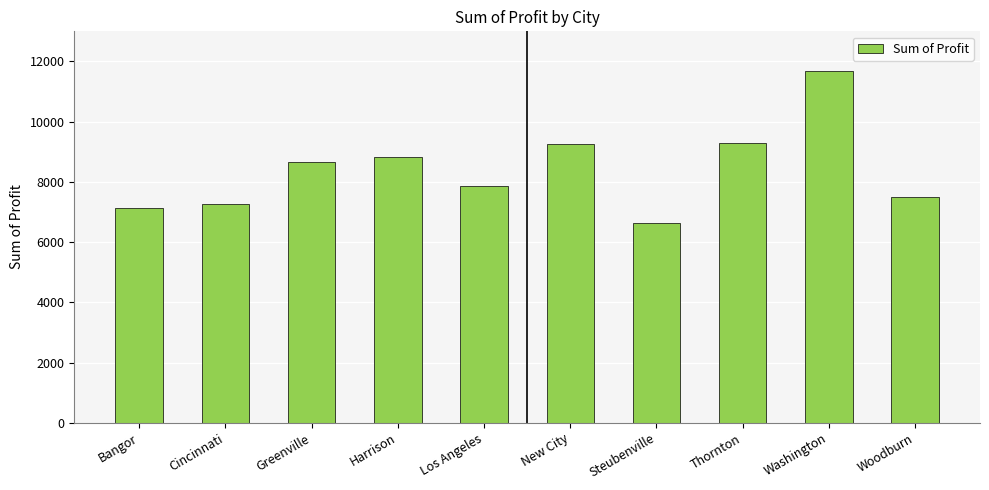

What is the label of the 6th bar from the right?

Los Angeles